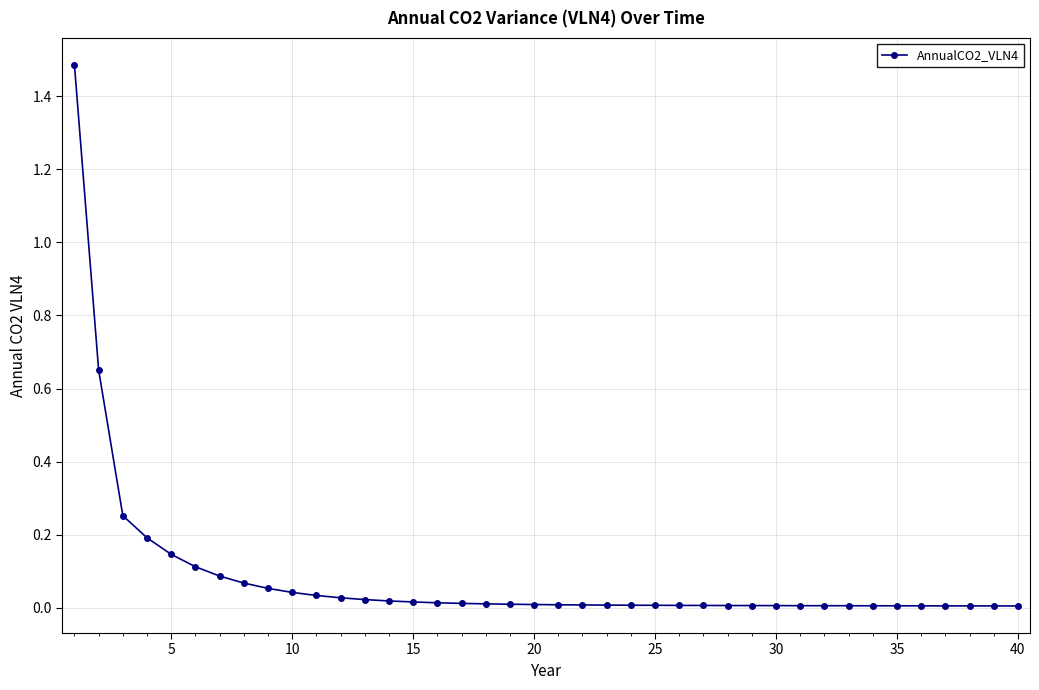

What is the greatest value displayed?

1.5